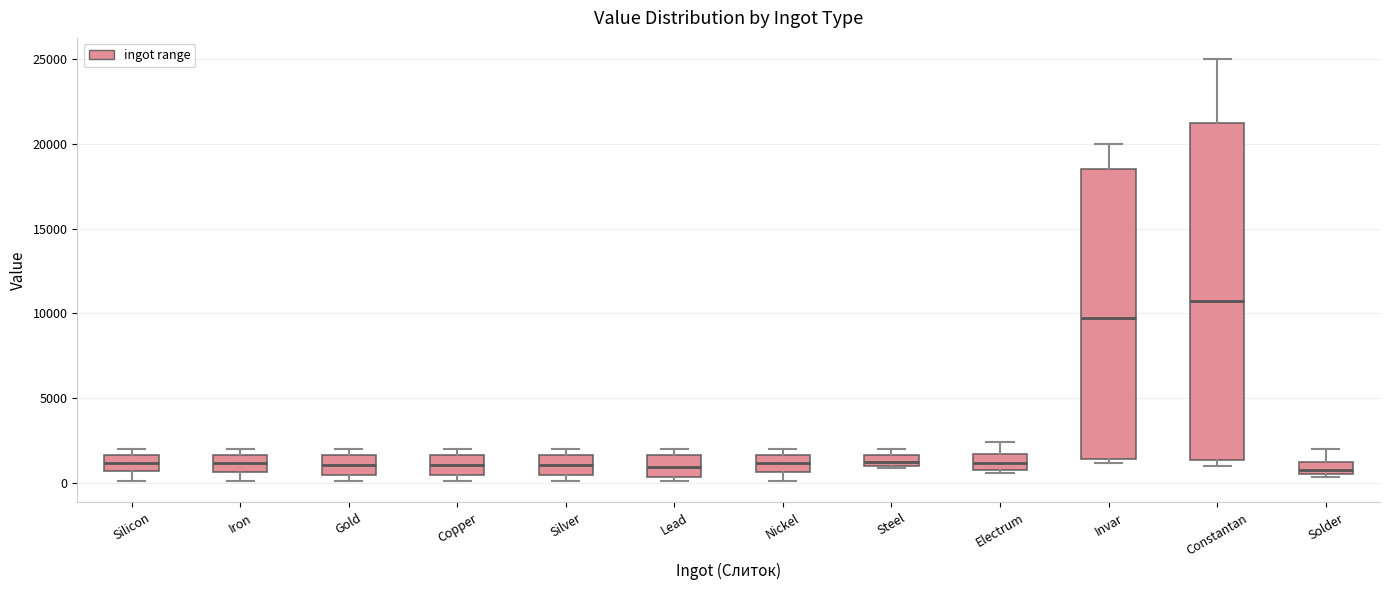

Where does the lower whisker of the box for Nickel end on the y-axis? The values are not printed on the chart, so give them approximately, as read against the axis.

0